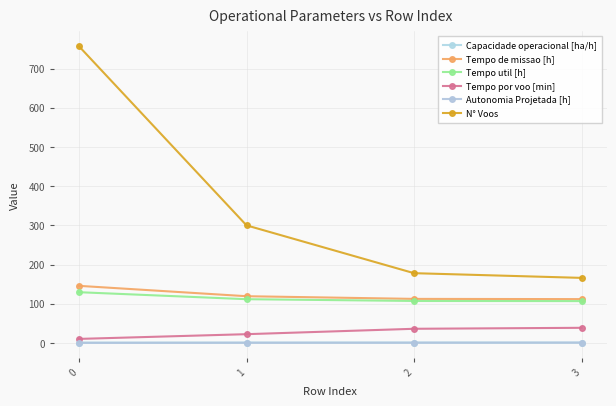

Which series has the widest spread of values?

N° Voos